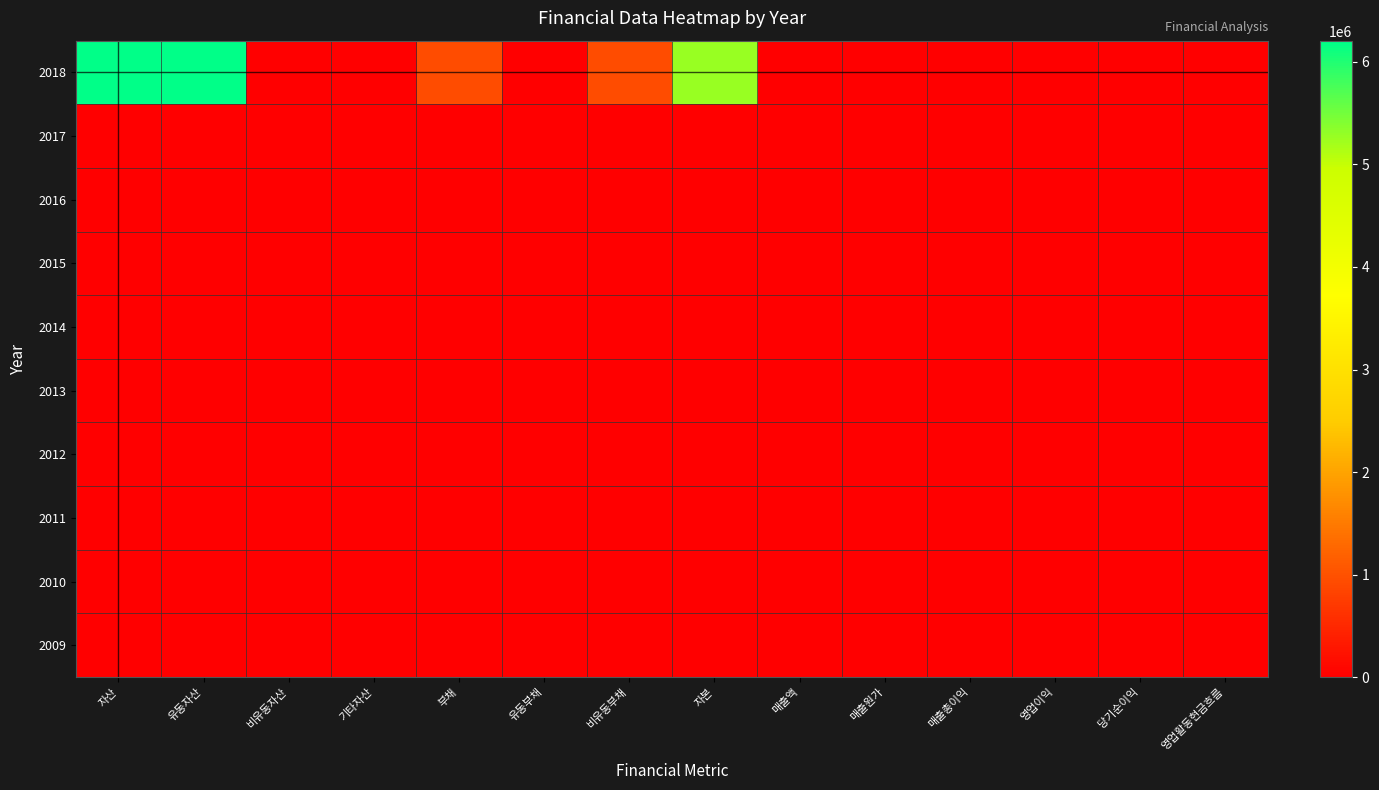

Which series changed the most between 유동자산 and 매출총이익?

2018